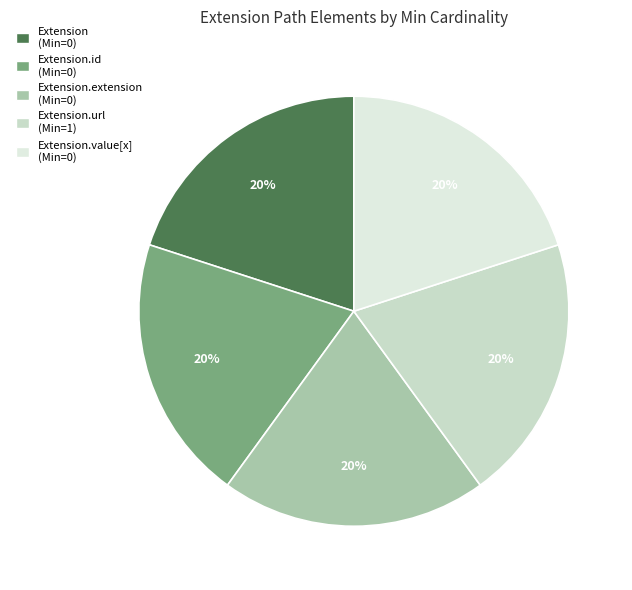

What is the smallest slice in the pie chart?

Extension